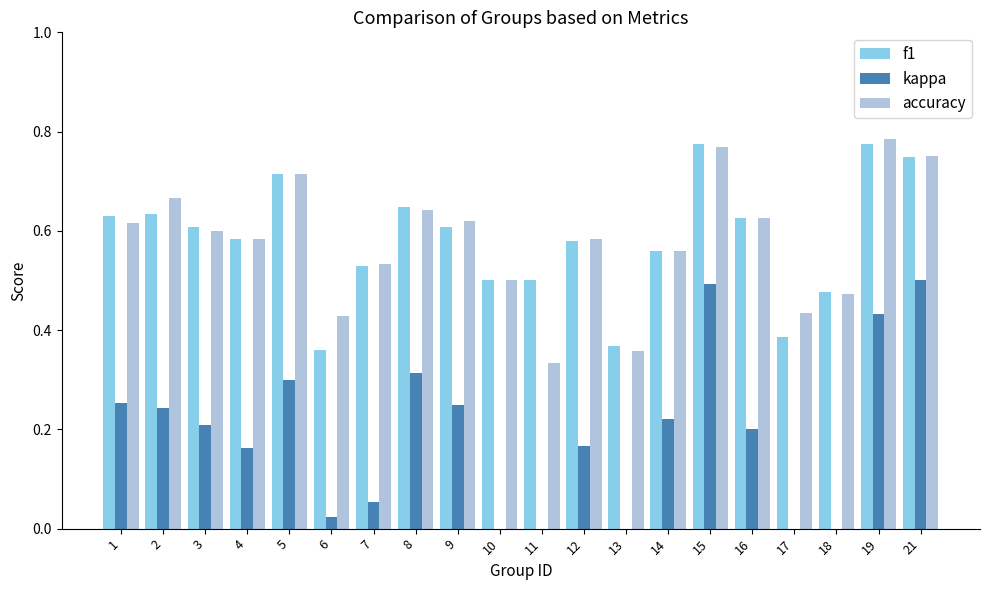

Between 18 and 4, which is larger?

4